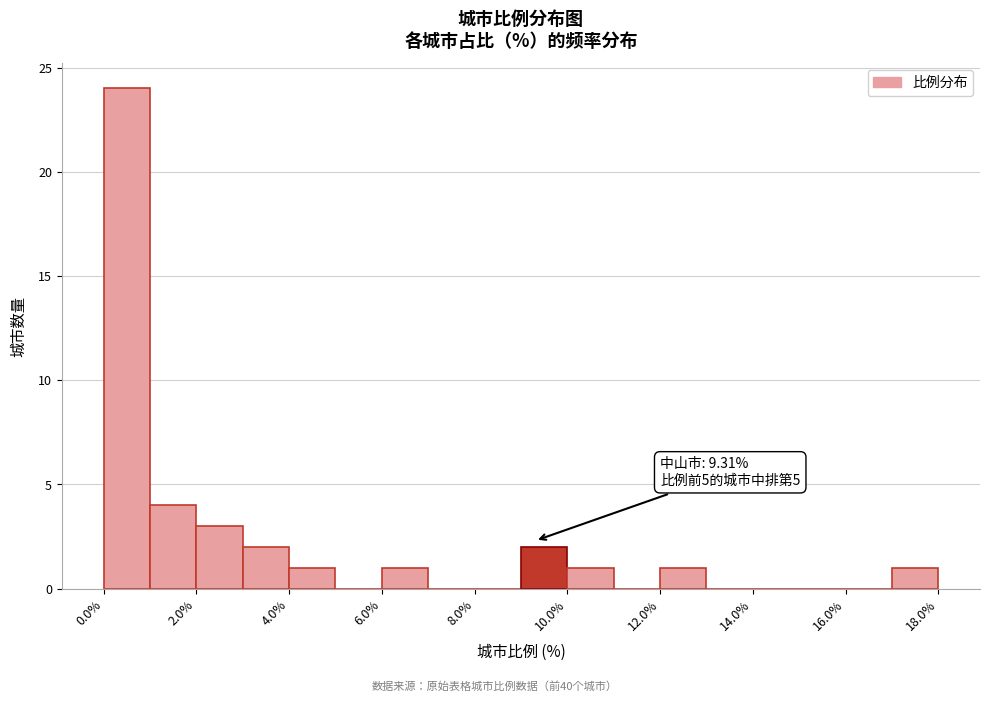

Which range on the x-axis has the tallest bar?

0 to 1